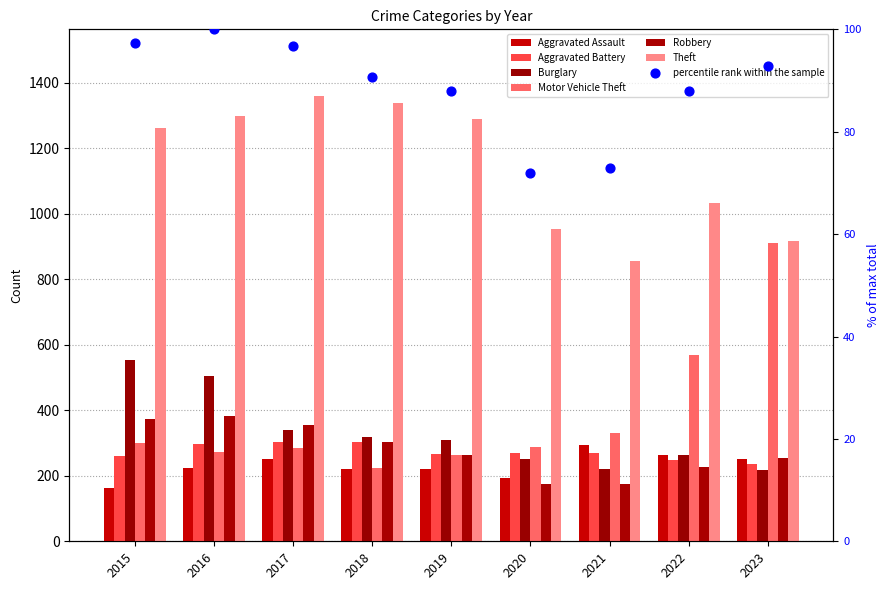

Which series has the largest Y range (max minus min)?

Motor Vehicle Theft